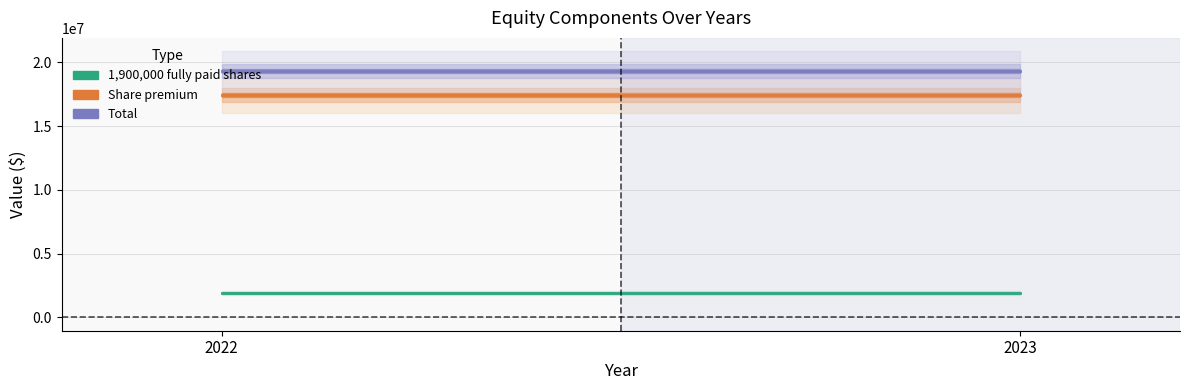

At which label does Total reach its minimum?

2022